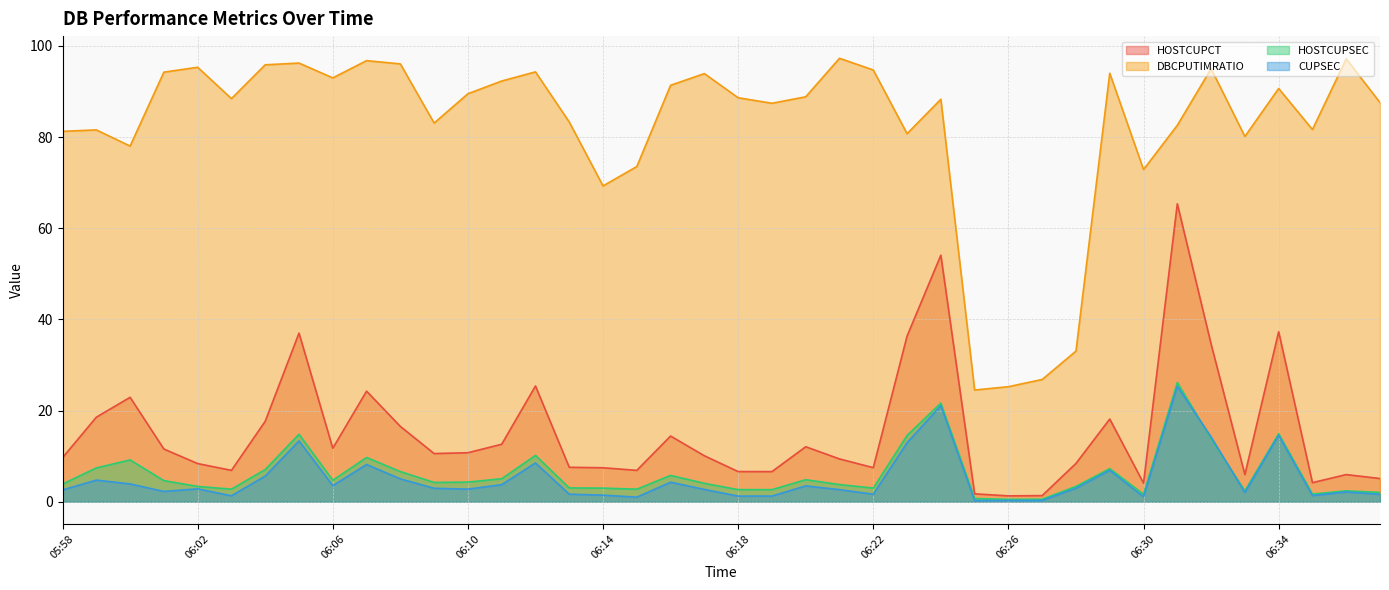

At which label is CUPSEC closest to 12?

06:23